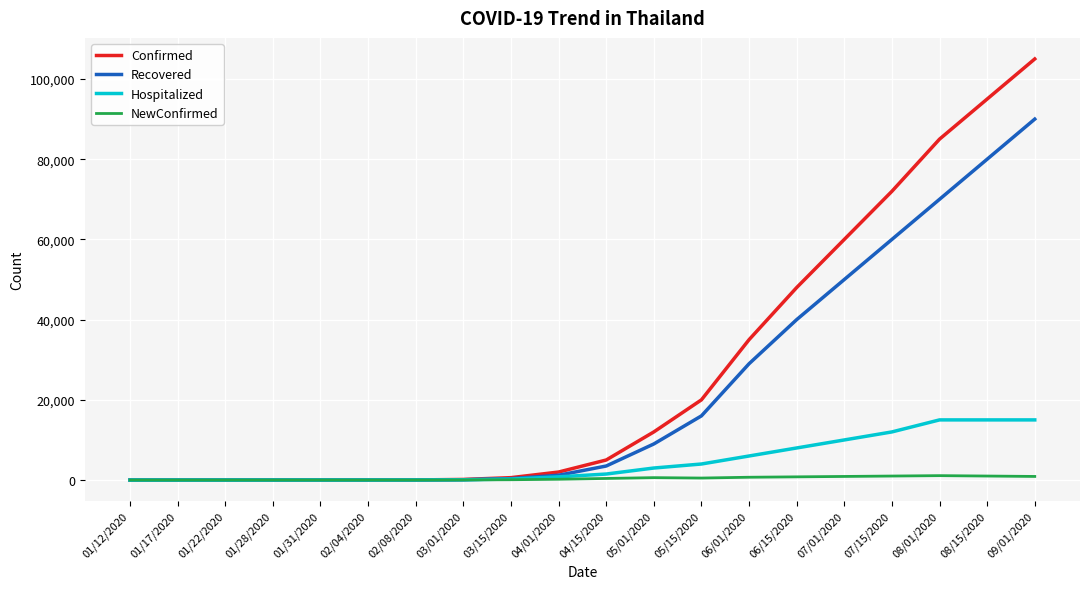

Is the value of Hospitalized at 05/15/2020 greater than the value of Confirmed at 01/12/2020?

Yes